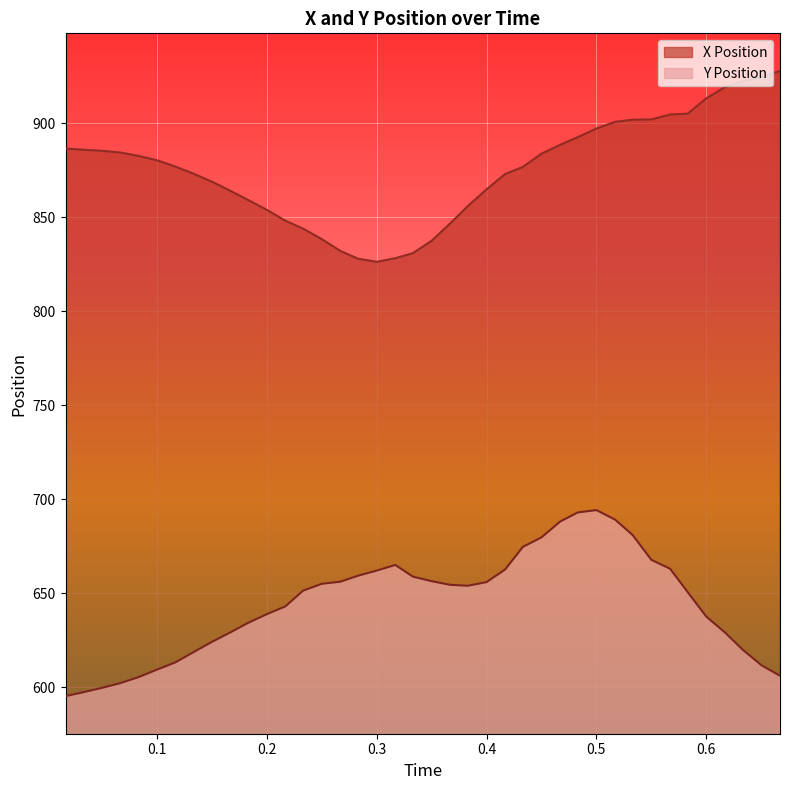

Which category has the highest value across all series?

0.667